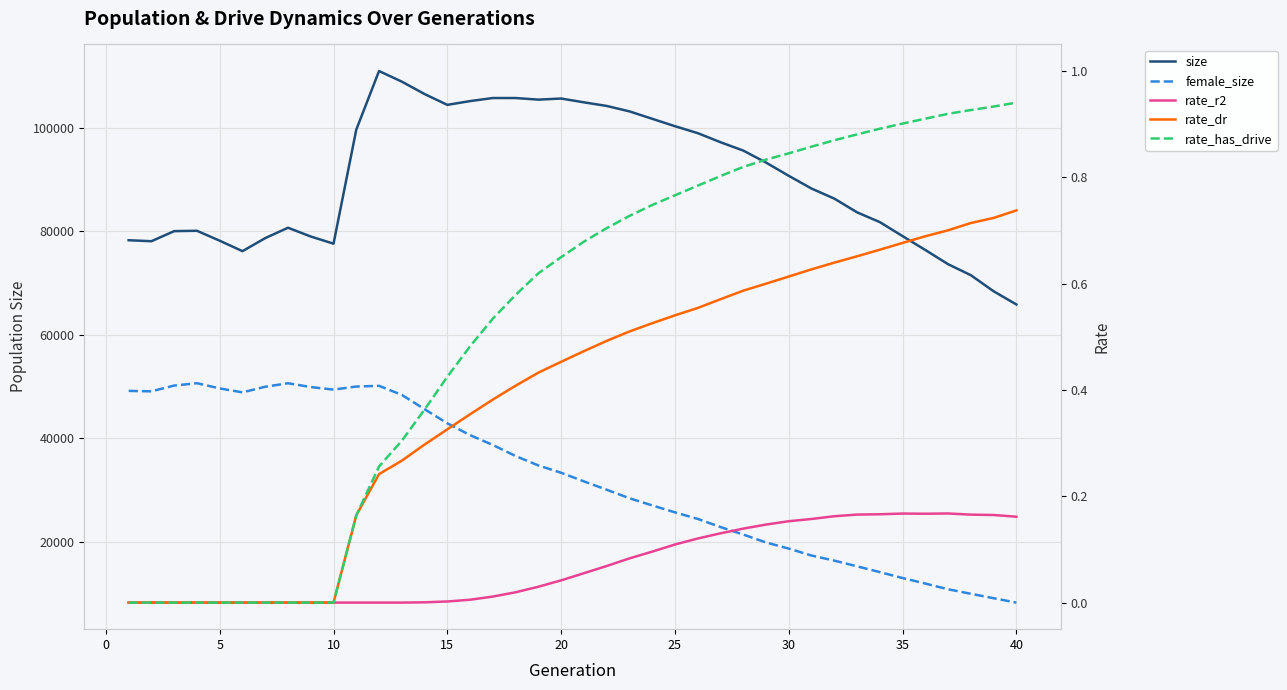

How many interior local valleys does the female_size series have?

3